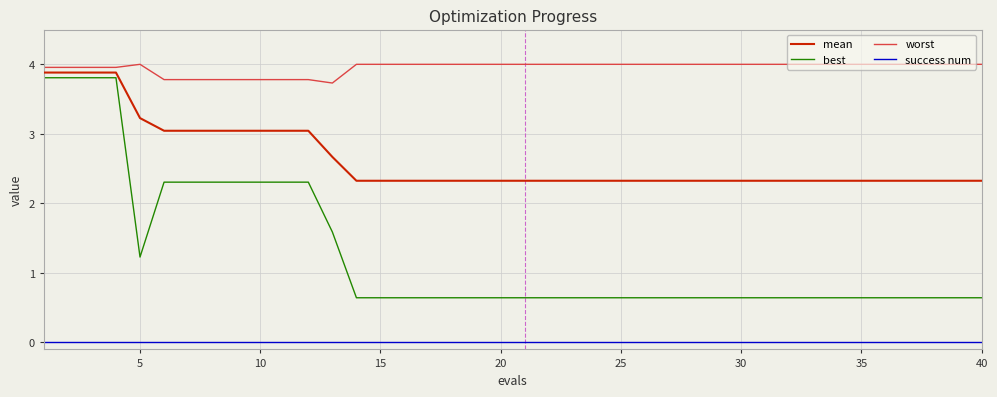

List the series in order of their overall mean, lowest first.

success num, best, mean, worst